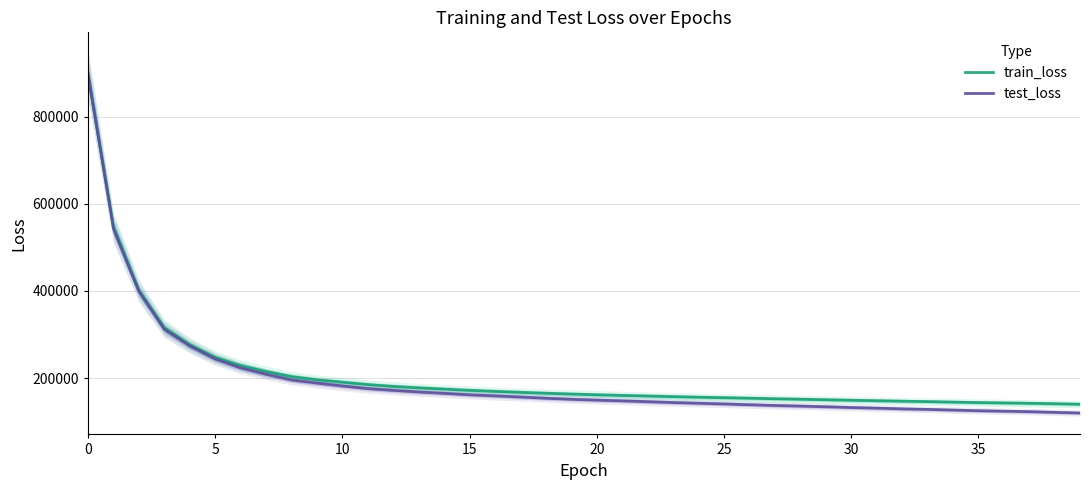

The value of train_loss at 26 is 153748.1. True or false?

True